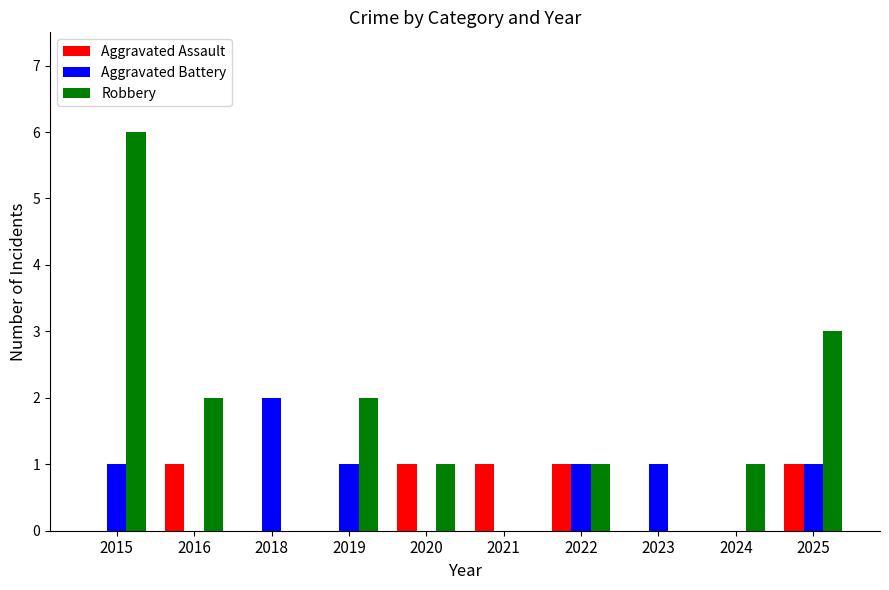

Reading left to right, what are all the values shown in this chart?

Aggravated Assault: 2015=0	2016=1	2018=0	2019=0	2020=1	2021=1	2022=1	2023=0	2024=0	2025=1
Aggravated Battery: 2015=1	2016=0	2018=2	2019=1	2020=0	2021=0	2022=1	2023=1	2024=0	2025=1
Robbery: 2015=6	2016=2	2018=0	2019=2	2020=1	2021=0	2022=1	2023=0	2024=1	2025=3